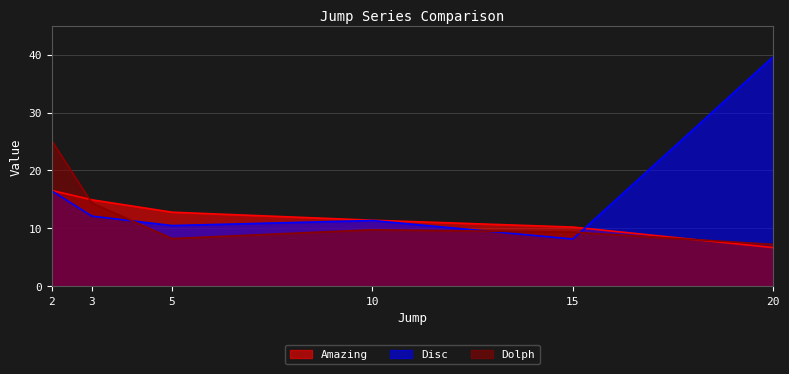

Is it true that Dolph equals 45.2 at 2?

False